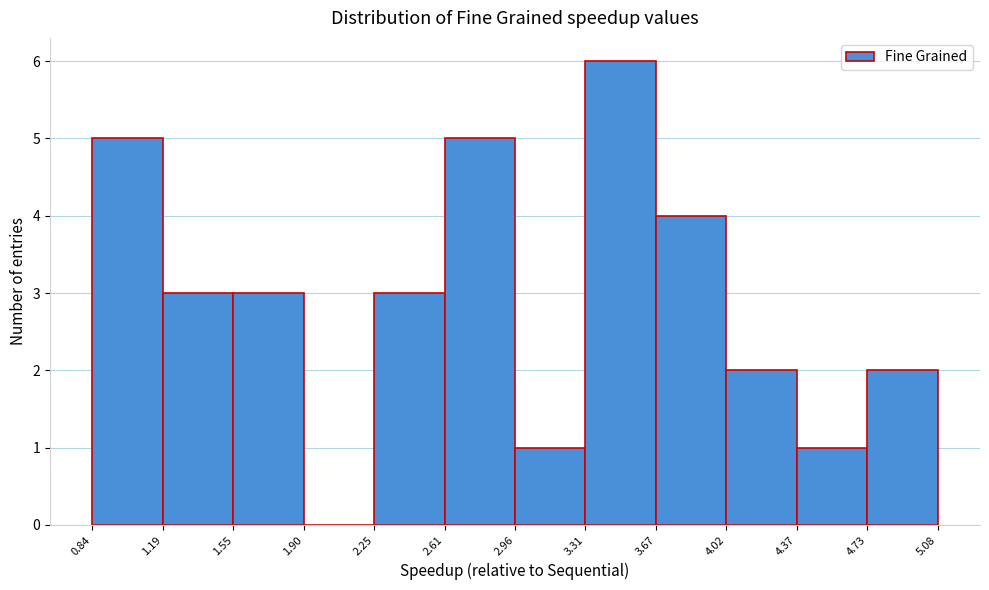

Reading left to right, transcribe this chart: for each bar, give the range it covers on the x-axis and its height. The values are not printed on the chart, so give them approximately, as read against the axis.

0.84 to 1.19: 5
1.19 to 1.55: 3
1.55 to 1.90: 3
1.90 to 2.25: 0
2.25 to 2.61: 3
2.61 to 2.96: 5
2.96 to 3.31: 1
3.31 to 3.67: 6
3.67 to 4.02: 4
4.02 to 4.37: 2
4.37 to 4.73: 1
4.73 to 5.08: 2